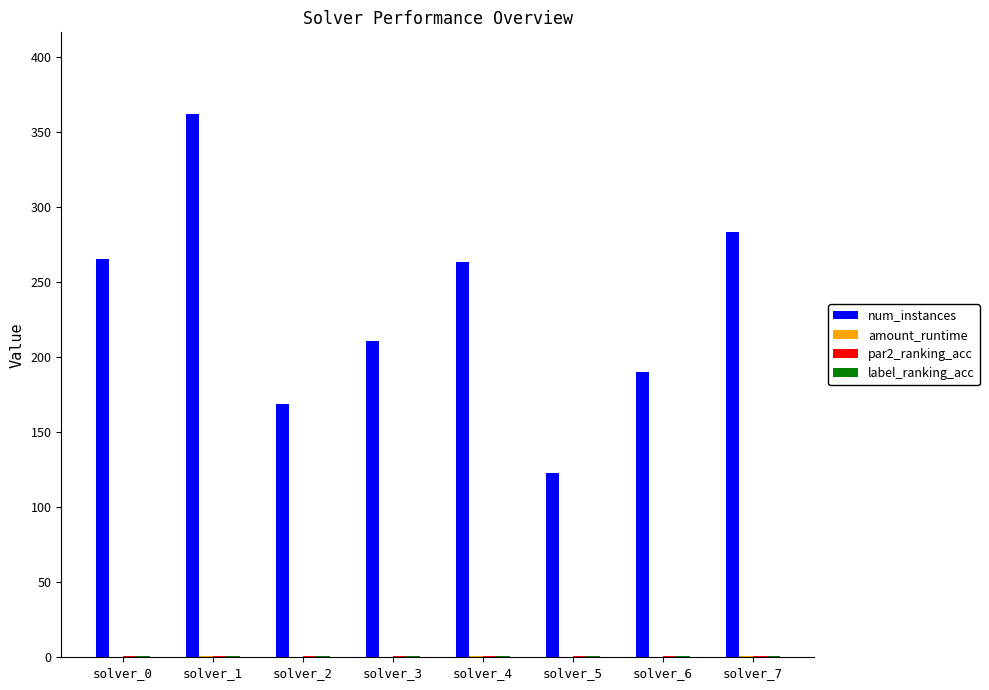

What is the greatest value displayed?

362.0